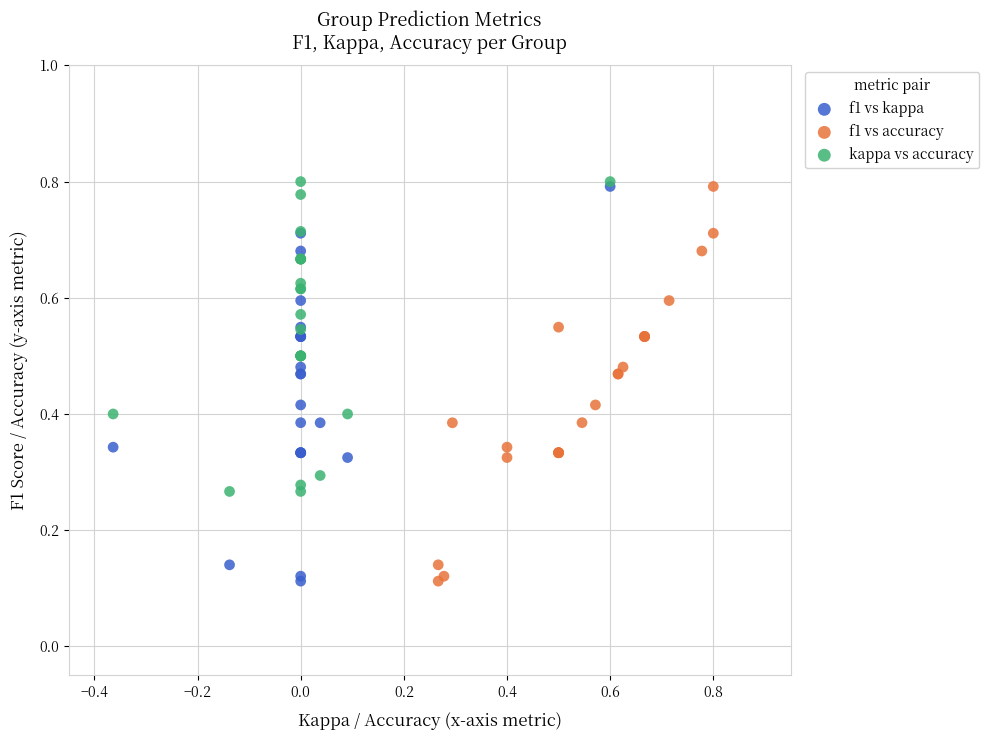

What are all the series names shown in the legend?

f1 vs kappa, f1 vs accuracy, kappa vs accuracy